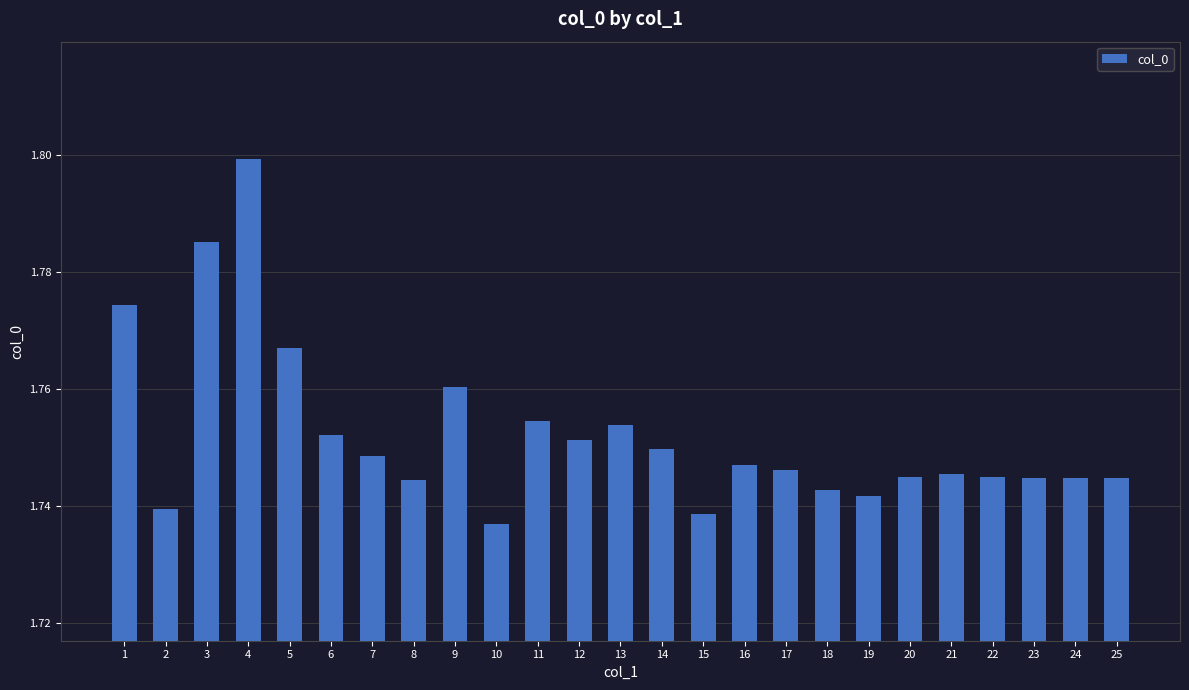

The chart shows a value of 1.8 at 3. True or false?

True